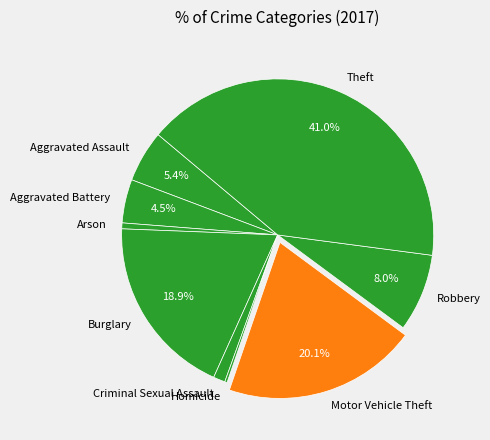

Approximately how many times larger is the value at Aggravated Assault compared to Arson?

8.8